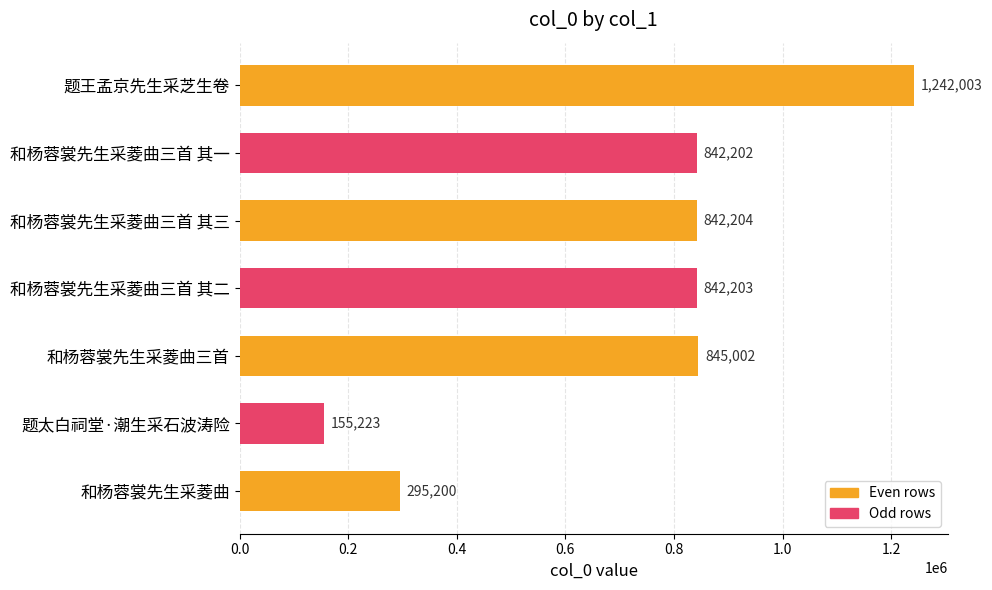

List the labels in order of value, smallest first.

题太白祠堂·潮生采石波涛险, 和杨蓉裳先生采菱曲, 和杨蓉裳先生采菱曲三首 其一, 和杨蓉裳先生采菱曲三首 其二, 和杨蓉裳先生采菱曲三首 其三, 和杨蓉裳先生采菱曲三首, 题王孟京先生采芝生卷